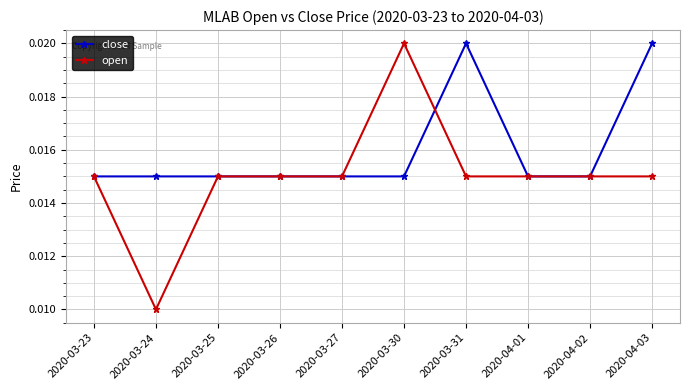

Where is the first local minimum for open?

2020-03-24